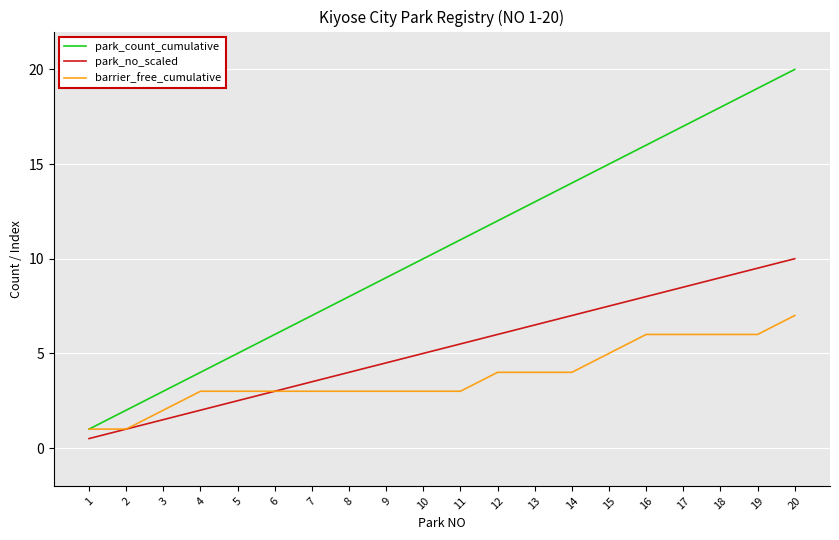

True or false: park_count_cumulative has more than 2 interior local peaks.

False